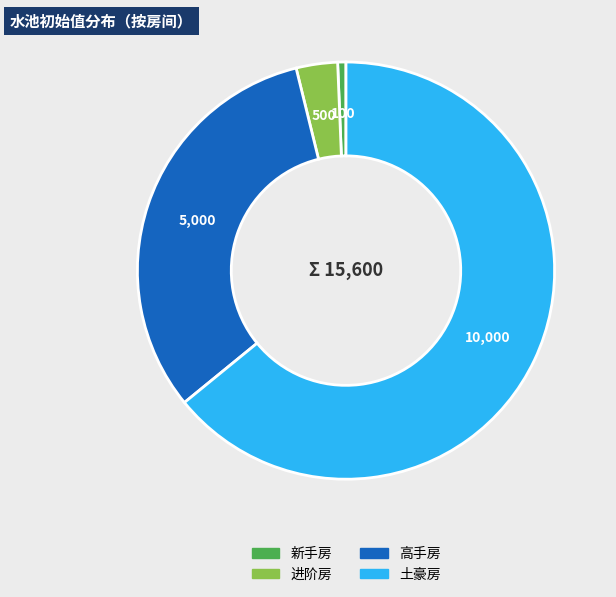

Does any single category account for the majority?

Yes